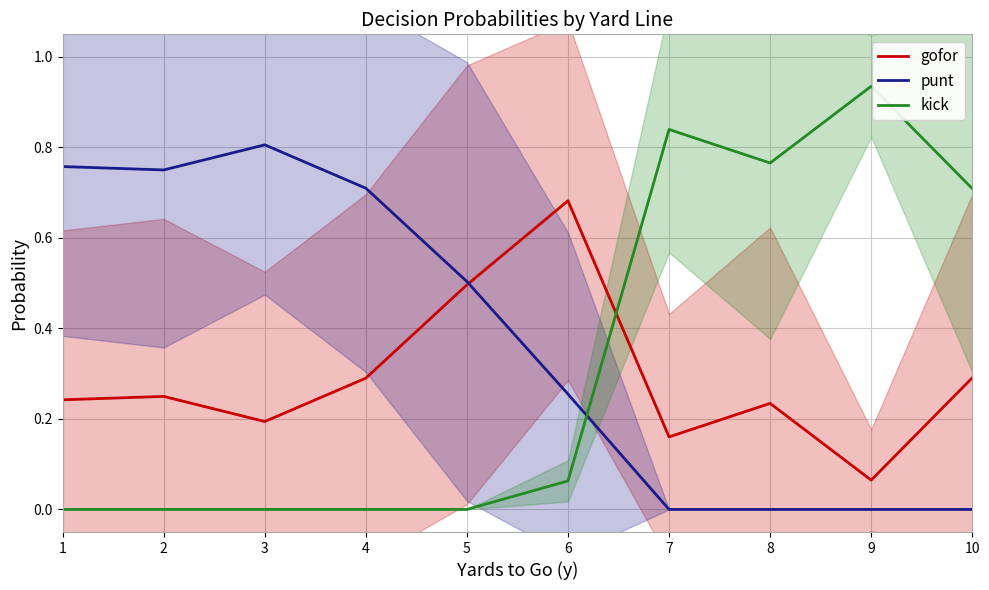

At which category does the chart reach its peak across all series?

9